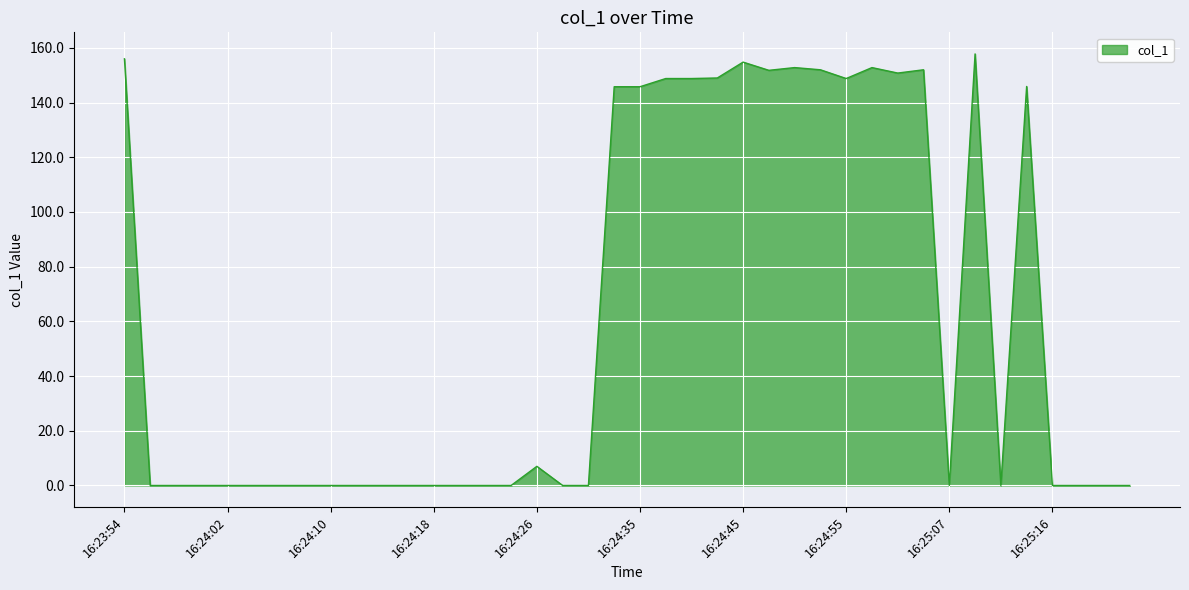

What is the difference between the maximum and minimum values?

157.8